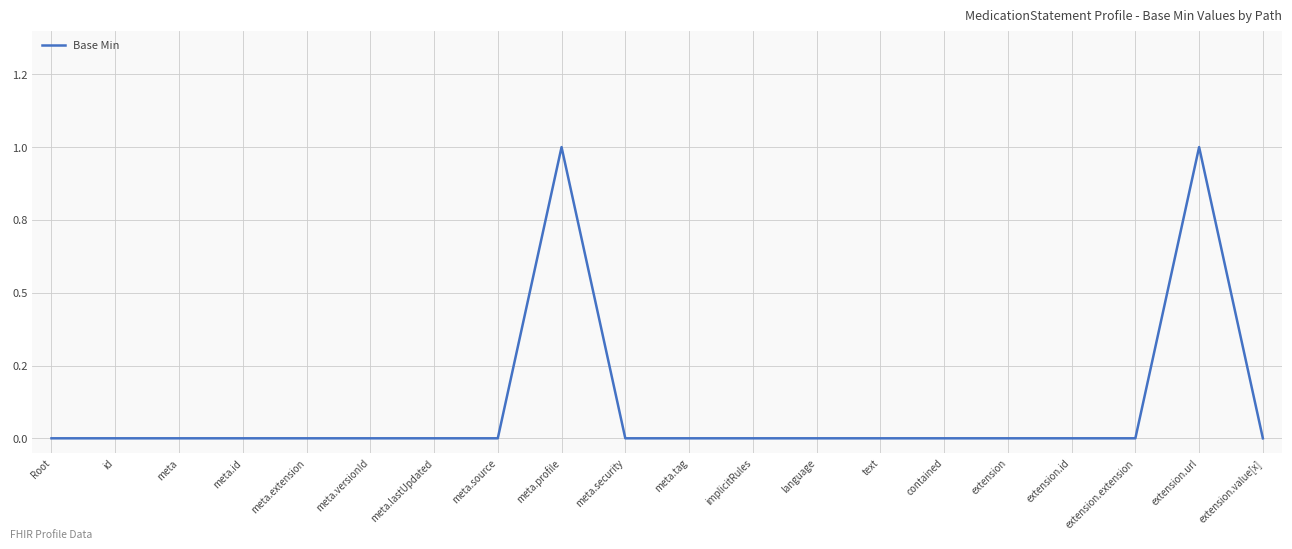

Does the chart display data point markers on the line(s)?

No